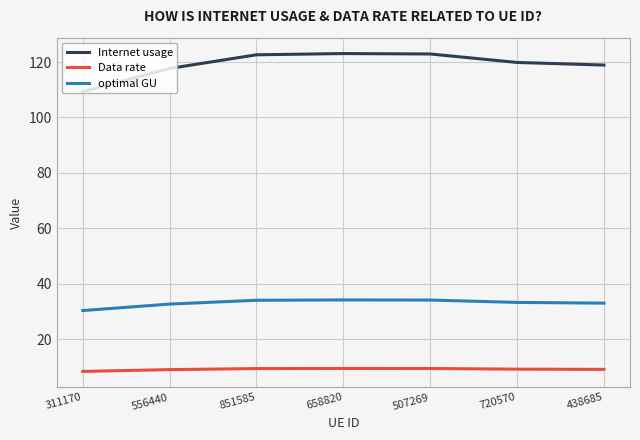

Is it true that optimal GU equals 34.2 at 507269?

True